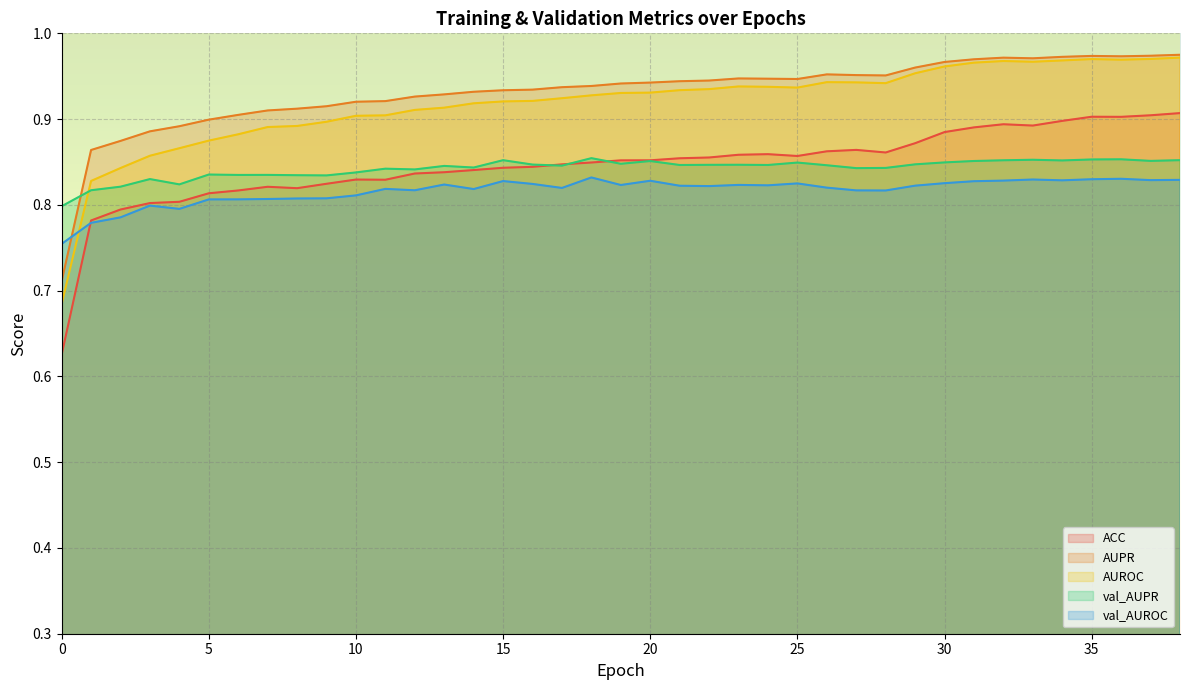

Reading left to right, extract all data points from this chart.

ACC: 0=0.6	1=0.8	2=0.8	3=0.8	4=0.8	5=0.8	6=0.8	7=0.8	8=0.8	9=0.8	10=0.8	11=0.8	12=0.8	13=0.8	14=0.8	15=0.8	16=0.8	17=0.8	18=0.8	19=0.9	20=0.9	21=0.9	22=0.9	23=0.9	24=0.9	25=0.9	26=0.9	27=0.9	28=0.9	29=0.9	30=0.9	31=0.9	32=0.9	33=0.9	34=0.9	35=0.9	36=0.9	37=0.9	38=0.9
AUPR: 0=0.7	1=0.9	2=0.9	3=0.9	4=0.9	5=0.9	6=0.9	7=0.9	8=0.9	9=0.9	10=0.9	11=0.9	12=0.9	13=0.9	14=0.9	15=0.9	16=0.9	17=0.9	18=0.9	19=0.9	20=0.9	21=0.9	22=0.9	23=0.9	24=0.9	25=0.9	26=1.0	27=1.0	28=1.0	29=1.0	30=1.0	31=1.0	32=1.0	33=1.0	34=1.0	35=1.0	36=1.0	37=1.0	38=1.0
AUROC: 0=0.7	1=0.8	2=0.8	3=0.9	4=0.9	5=0.9	6=0.9	7=0.9	8=0.9	9=0.9	10=0.9	11=0.9	12=0.9	13=0.9	14=0.9	15=0.9	16=0.9	17=0.9	18=0.9	19=0.9	20=0.9	21=0.9	22=0.9	23=0.9	24=0.9	25=0.9	26=0.9	27=0.9	28=0.9	29=1.0	30=1.0	31=1.0	32=1.0	33=1.0	34=1.0	35=1.0	36=1.0	37=1.0	38=1.0
val_AUPR: 0=0.8	1=0.8	2=0.8	3=0.8	4=0.8	5=0.8	6=0.8	7=0.8	8=0.8	9=0.8	10=0.8	11=0.8	12=0.8	13=0.8	14=0.8	15=0.9	16=0.8	17=0.8	18=0.9	19=0.8	20=0.9	21=0.8	22=0.8	23=0.8	24=0.8	25=0.8	26=0.8	27=0.8	28=0.8	29=0.8	30=0.8	31=0.9	32=0.9	33=0.9	34=0.9	35=0.9	36=0.9	37=0.9	38=0.9
val_AUROC: 0=0.8	1=0.8	2=0.8	3=0.8	4=0.8	5=0.8	6=0.8	7=0.8	8=0.8	9=0.8	10=0.8	11=0.8	12=0.8	13=0.8	14=0.8	15=0.8	16=0.8	17=0.8	18=0.8	19=0.8	20=0.8	21=0.8	22=0.8	23=0.8	24=0.8	25=0.8	26=0.8	27=0.8	28=0.8	29=0.8	30=0.8	31=0.8	32=0.8	33=0.8	34=0.8	35=0.8	36=0.8	37=0.8	38=0.8